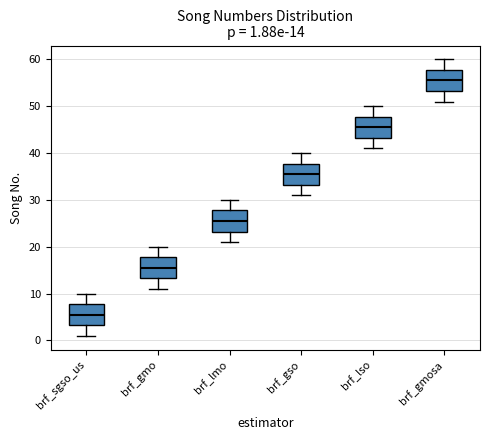

Which box has the lowest median line?

brf_sgso_us